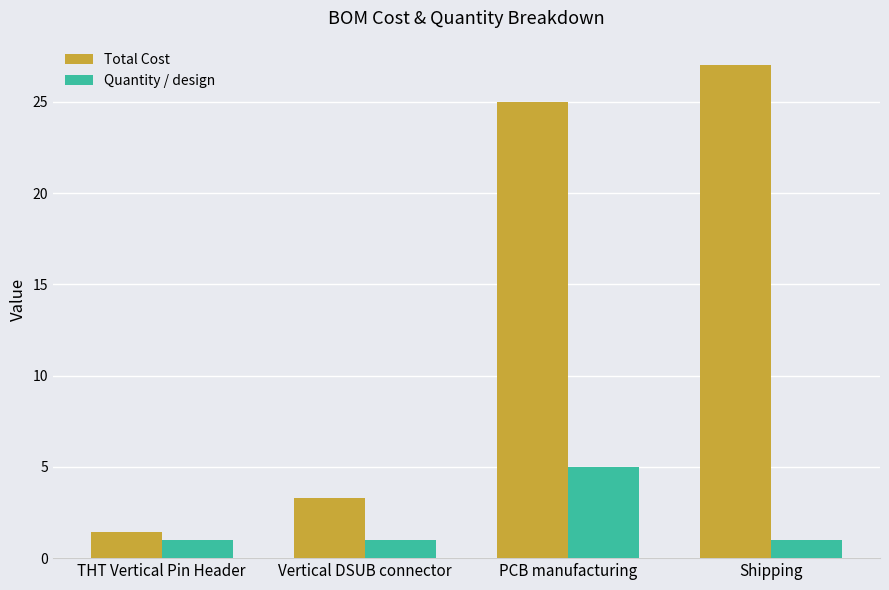

What is the label of the 3rd bar from the left?

PCB manufacturing